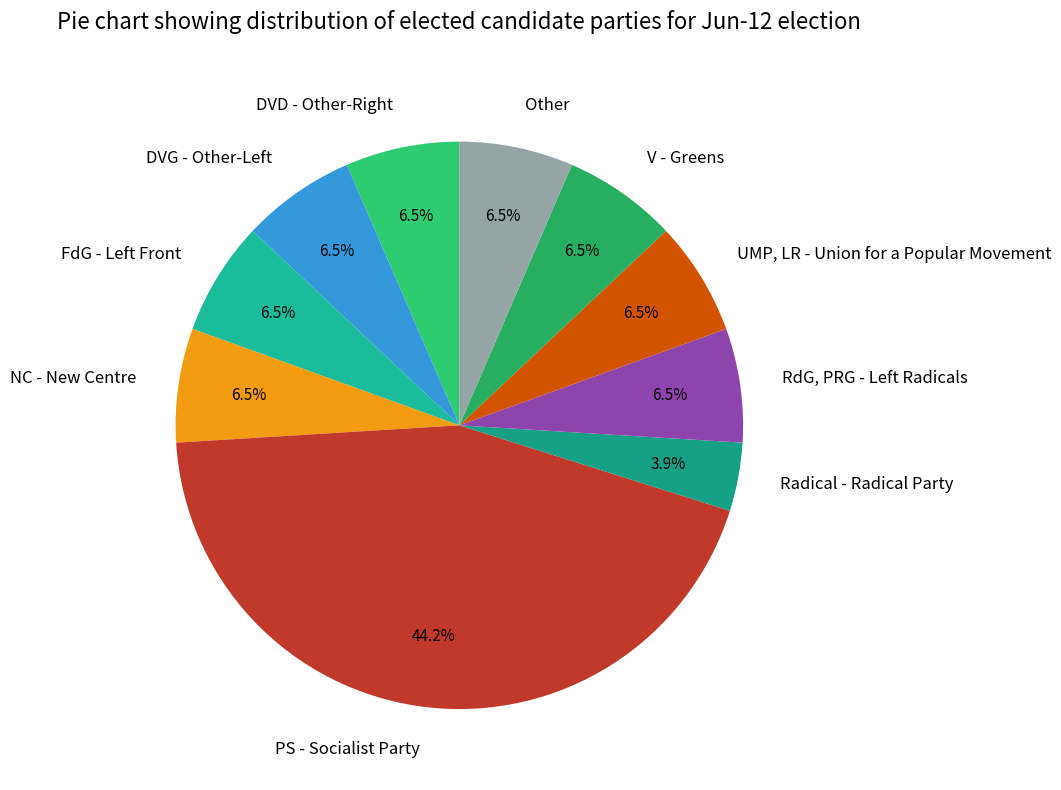

How many slices are in this pie chart?

10